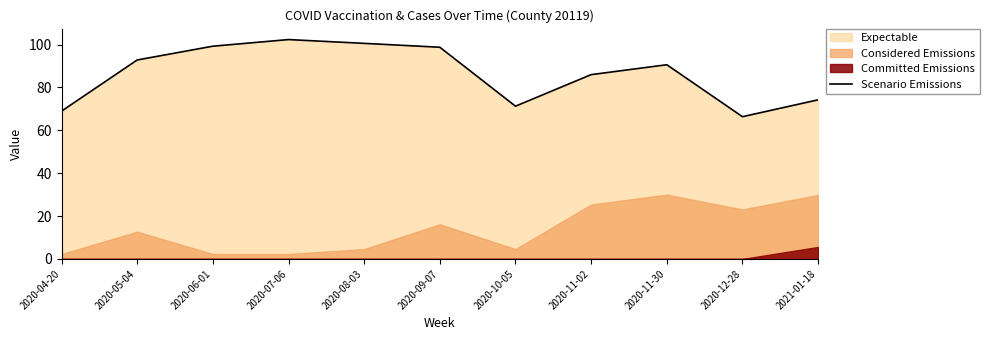

What is the average value?

86.4